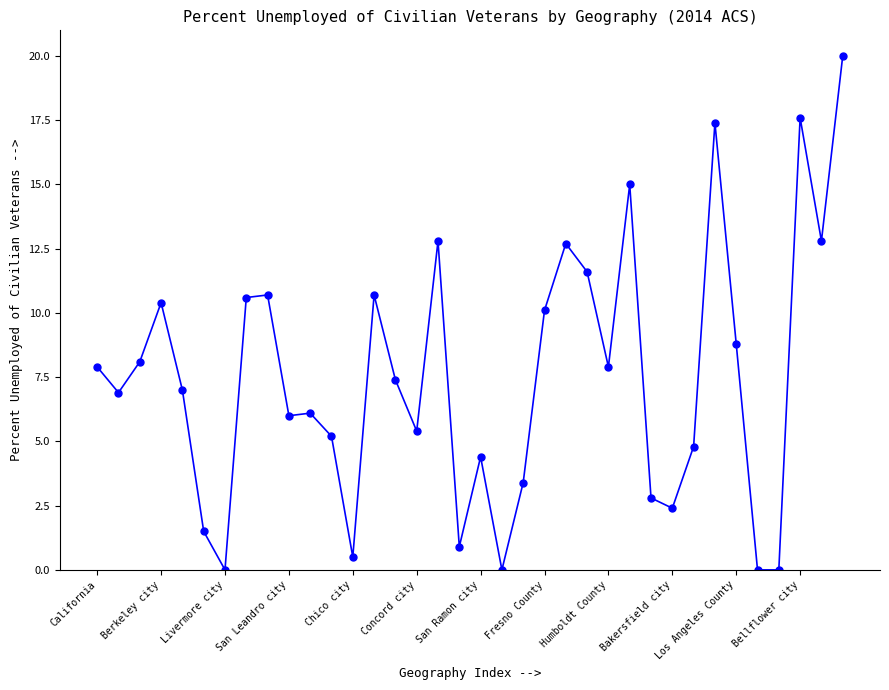

True or false: the data has more than 1 interior local peaks.

True